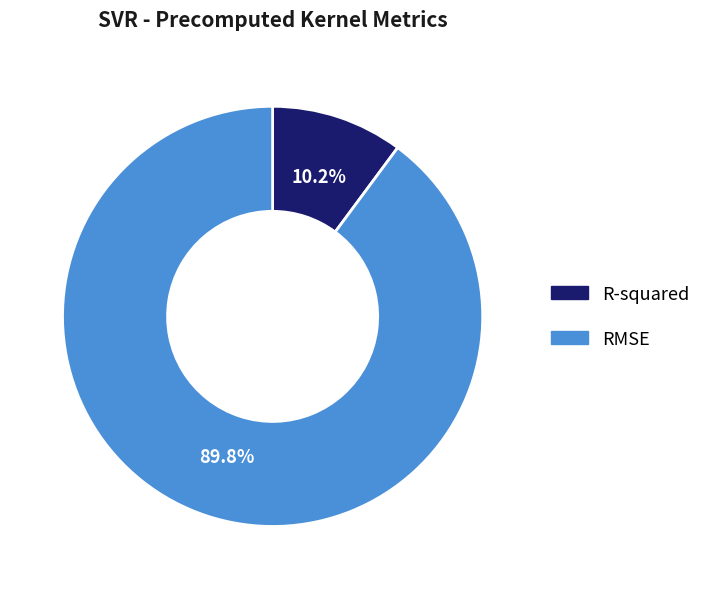

Rank the categories by value from lowest to highest.

R-squared, RMSE